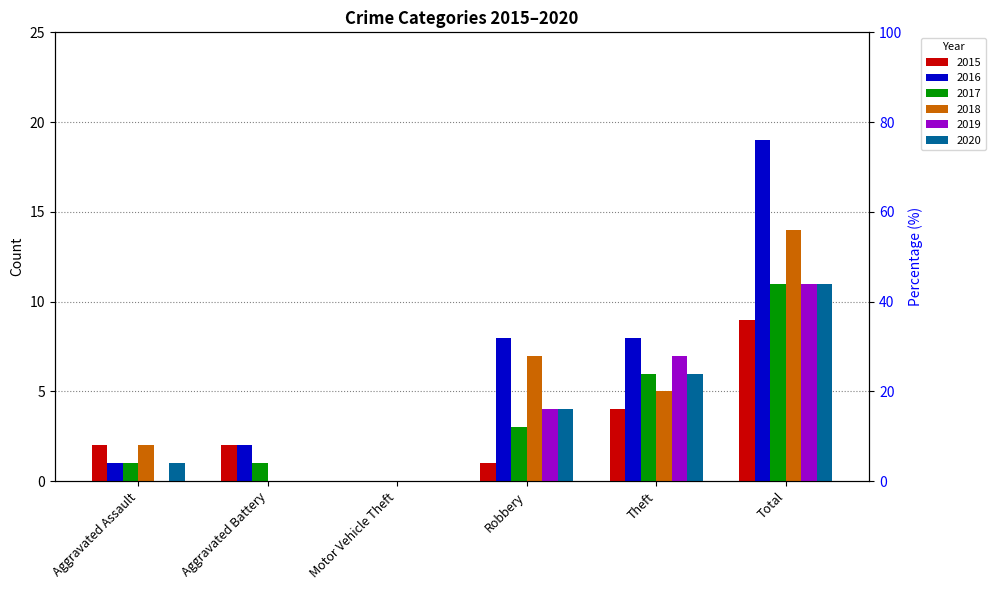

What is the highest value of the 2015 series?

9